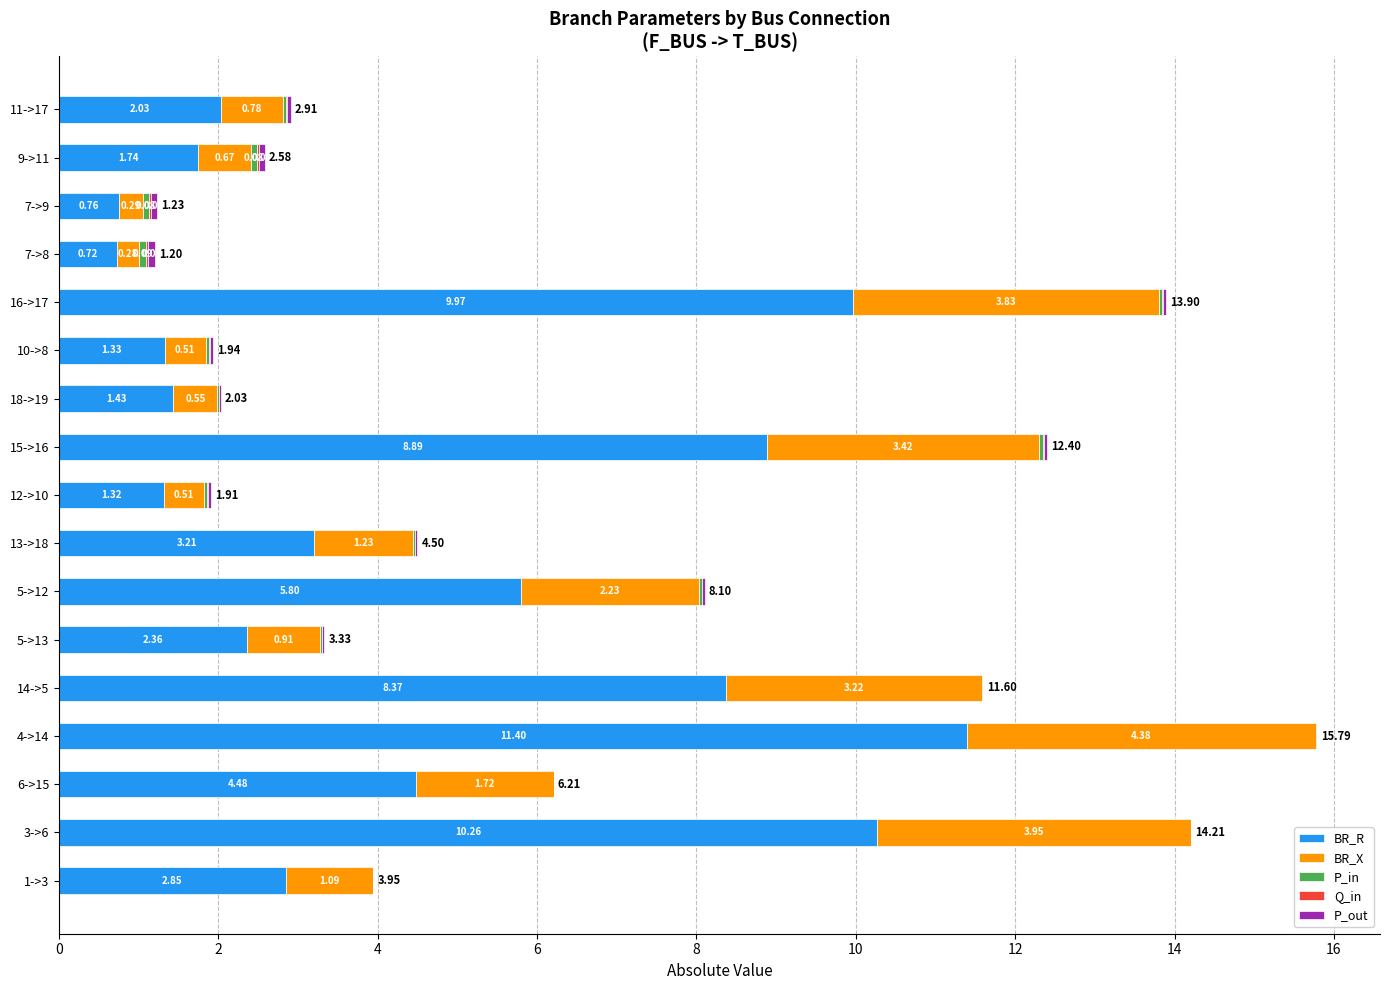

What is the total value across all series at 11->17?

2.9